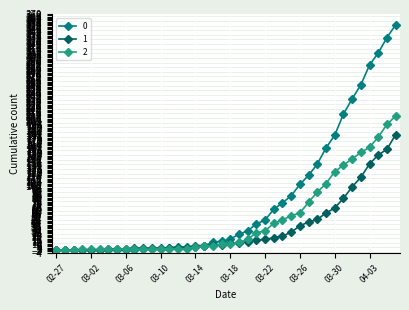

Count the number of categories in the chart.

40